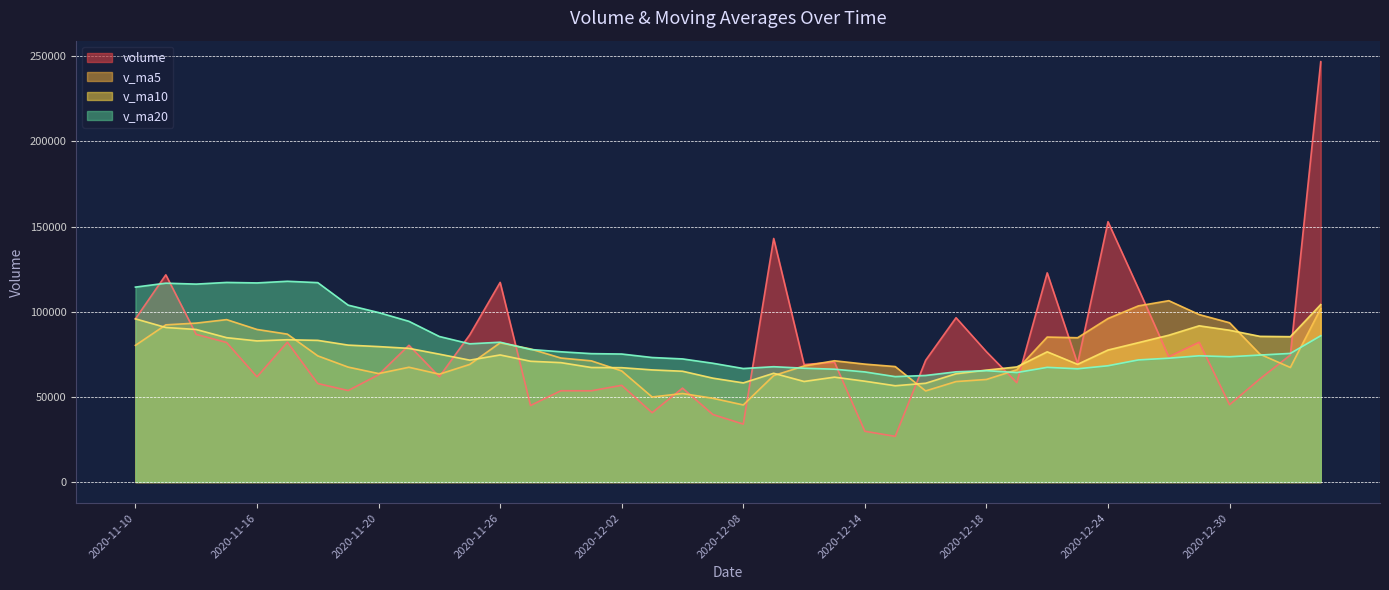

True or false: volume has a value of 53622.6 at 2020-11-30.

True